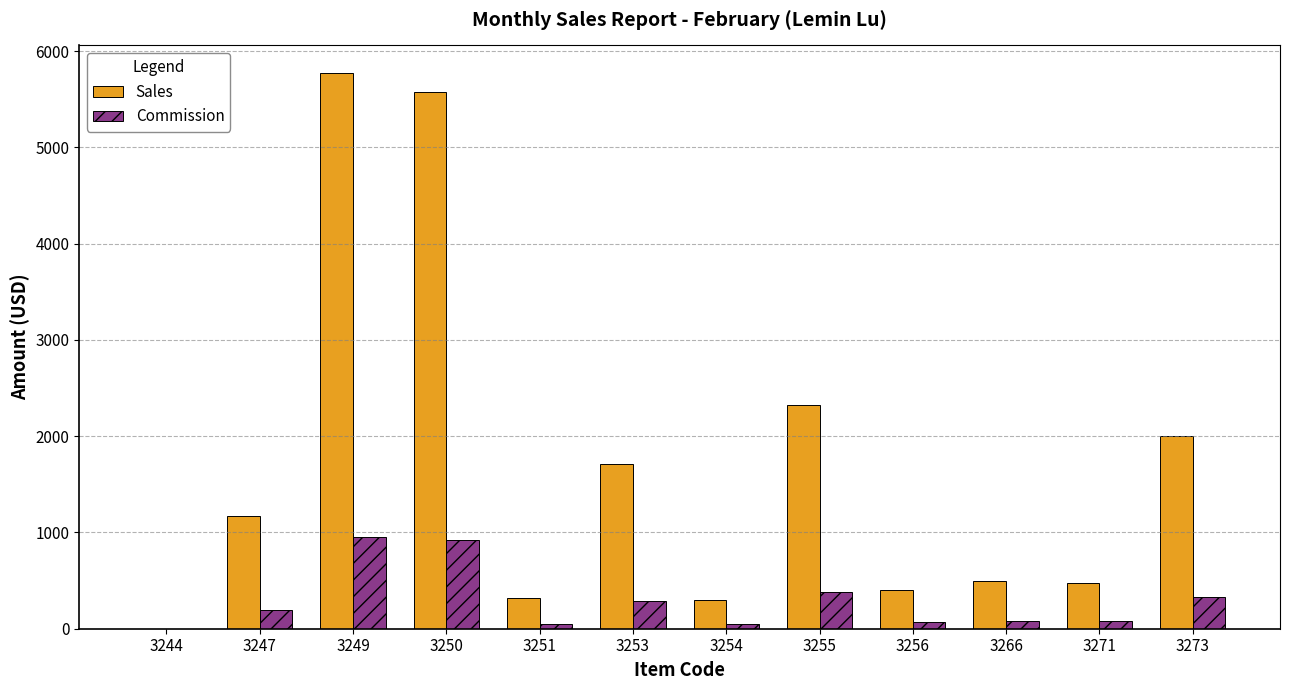

Which series has the largest total across all categories?

Sales